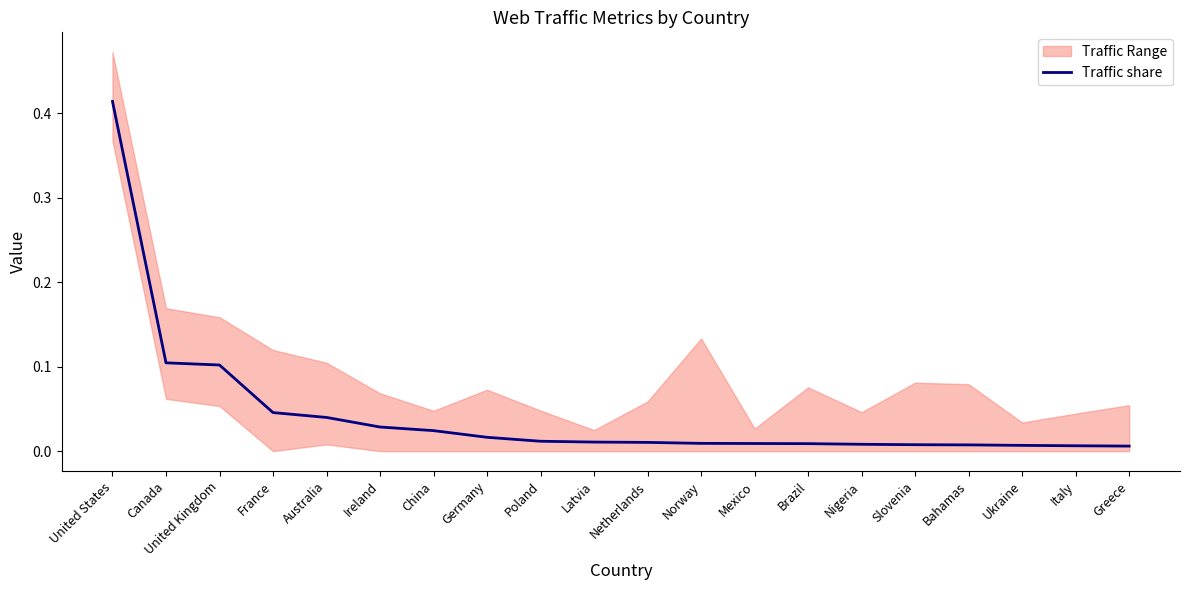

How many lines are shown in the chart?

1